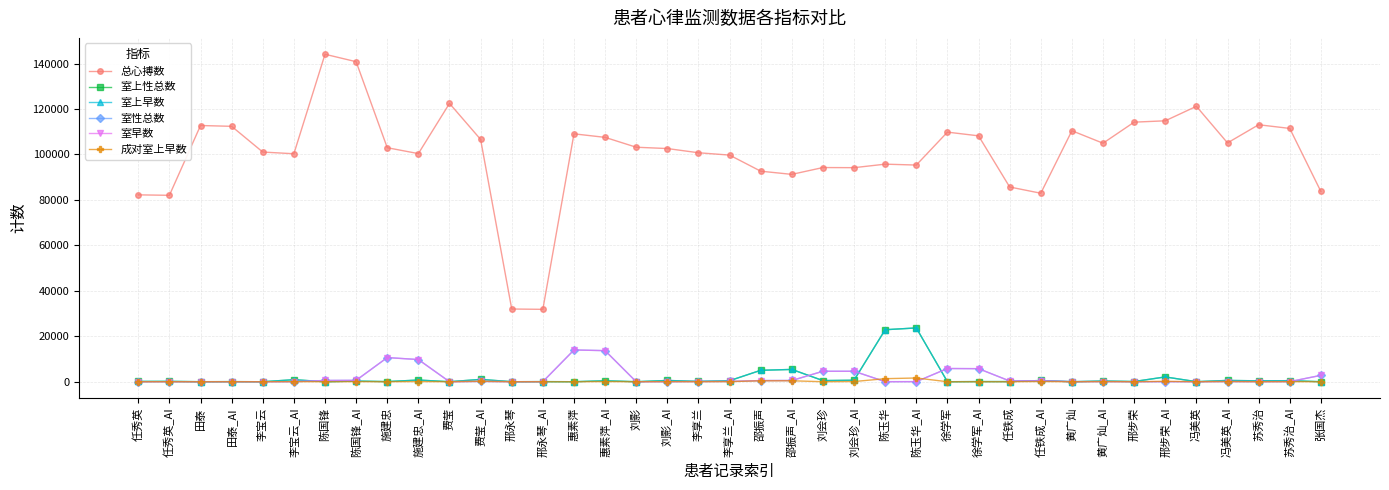

What is the difference between the 总心搏数 values at 田泰_AI and 邢永琴_AI?

80544